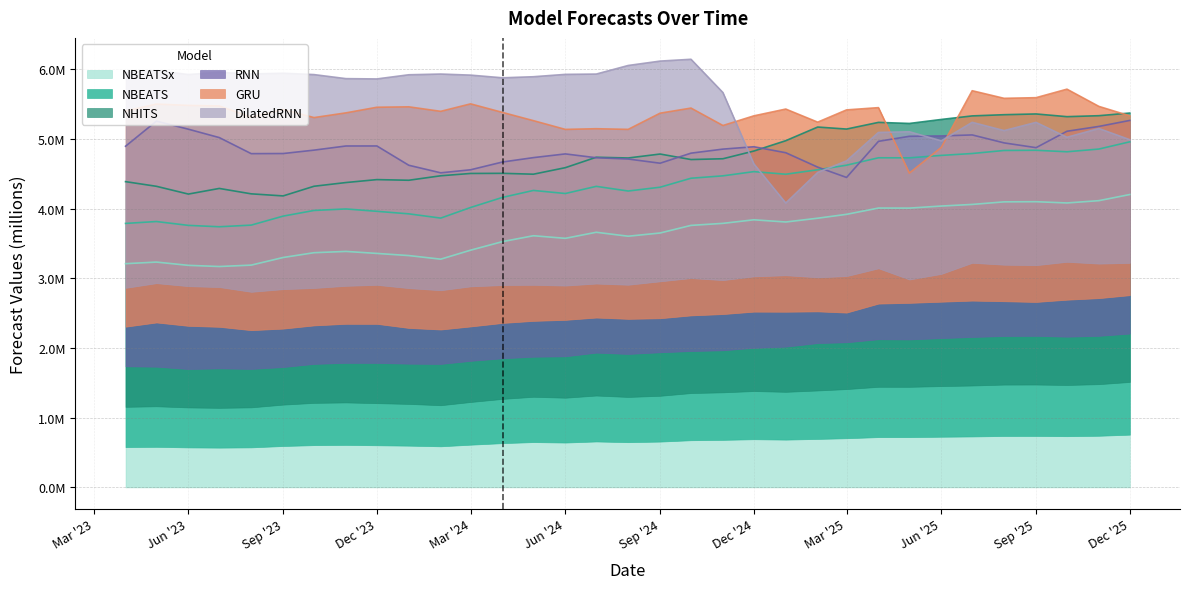

Is the value of NBEATSx at 2024-01 greater than the value of DilatedRNN at 2025-03?

No